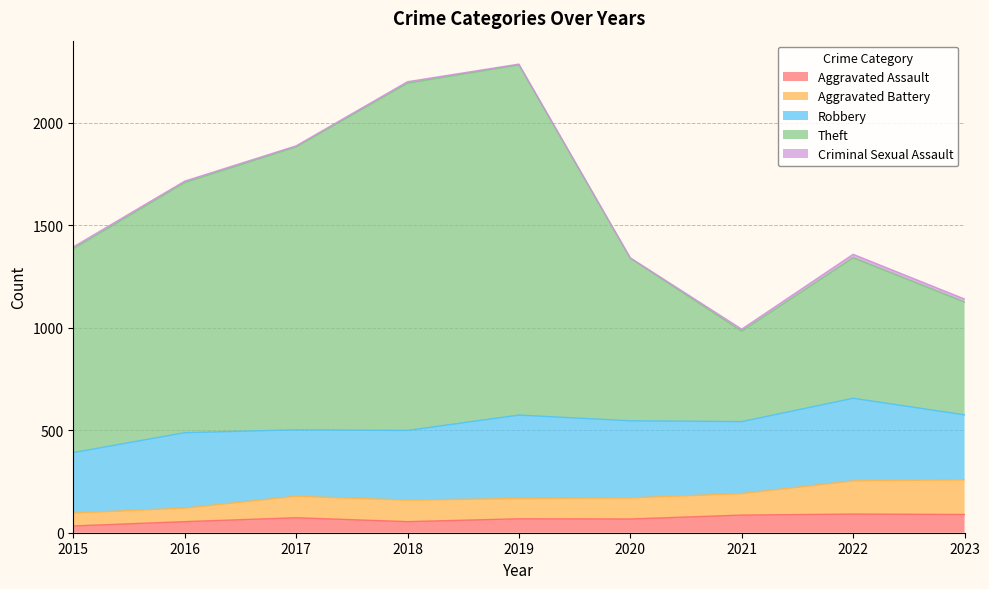

Does the chart display data point markers on the line(s)?

No